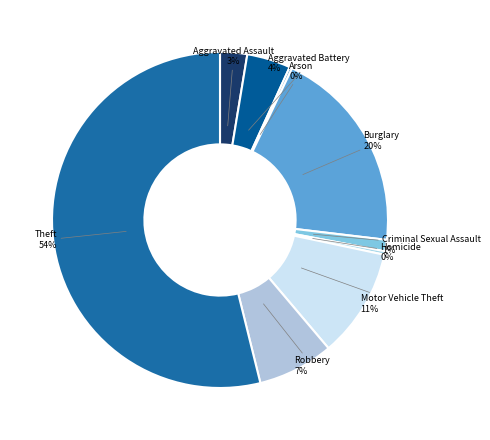

To the nearest percent, what percentage of the pie is Theft?

54%